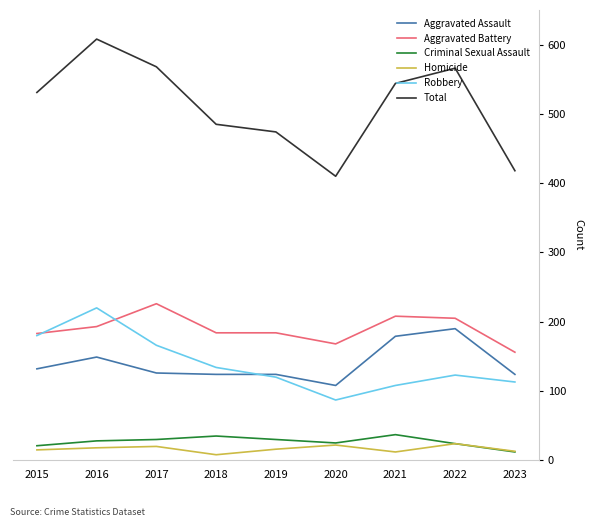

What is the difference between the Criminal Sexual Assault values at 2022 and 2021?

13